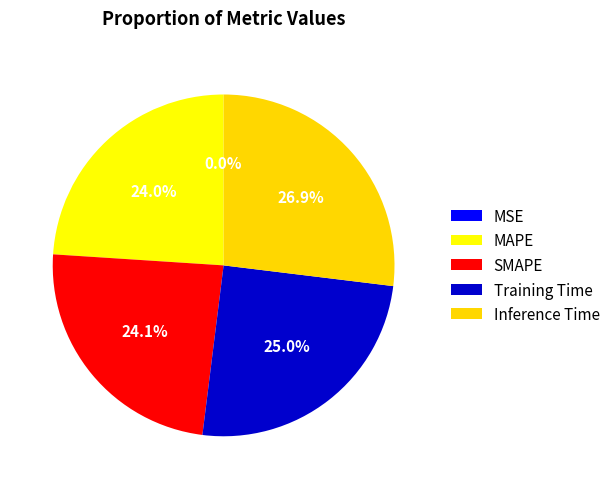

Combined, what portion of the pie is Training Time and Inference Time?

52.0%